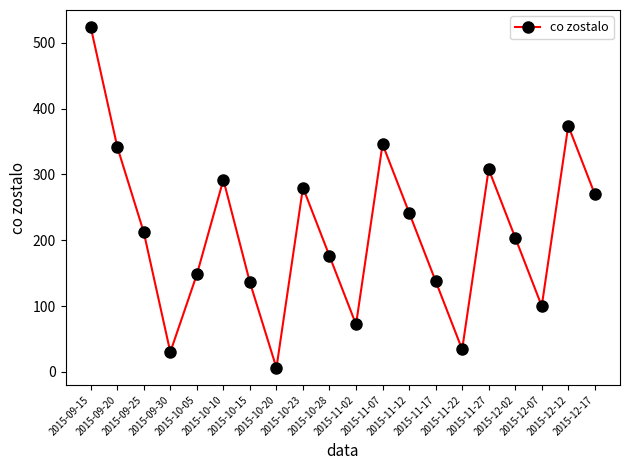

What is the maximum value shown in the chart?

524